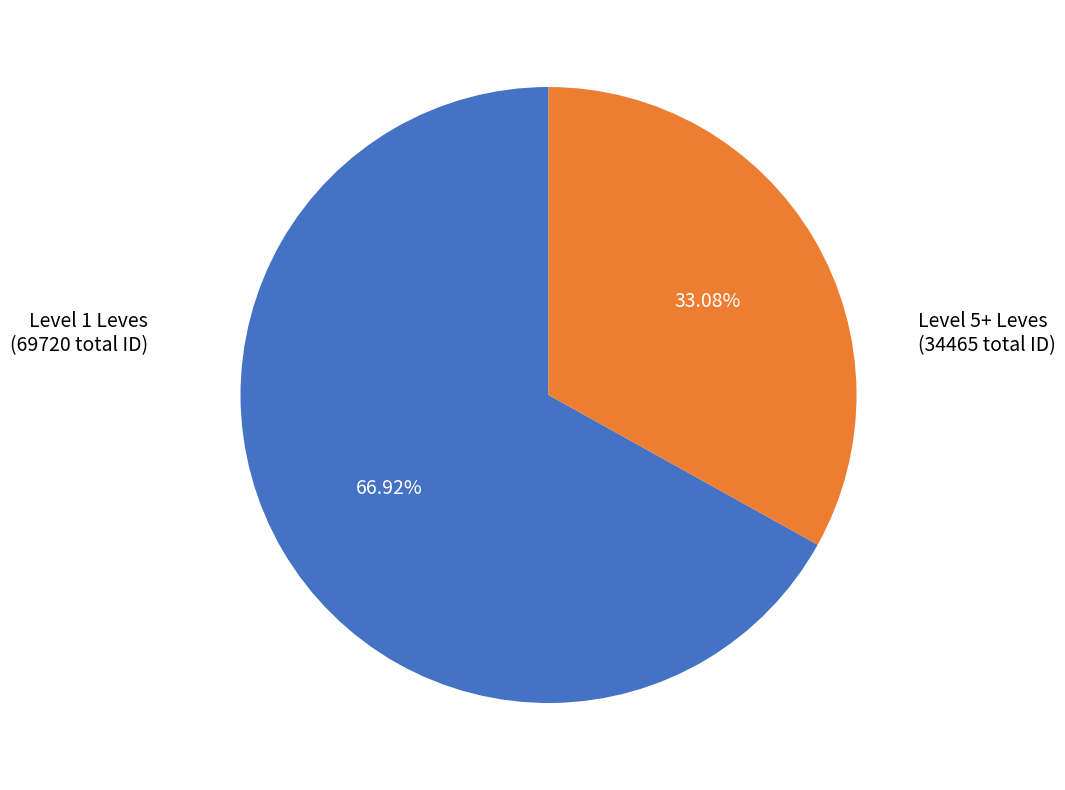

Is there any slice that represents more than half of the pie?

Yes